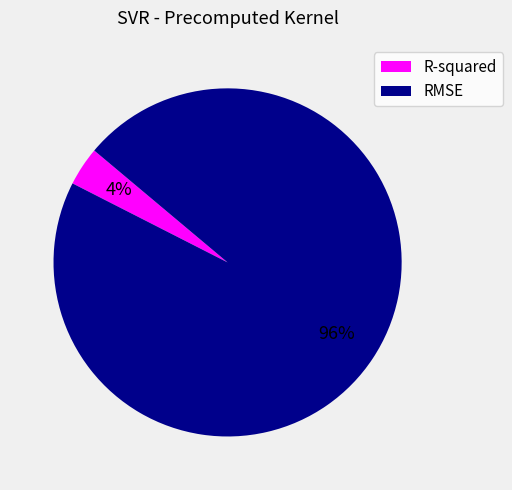

What percentage is the R-squared slice, to the nearest percent?

4%